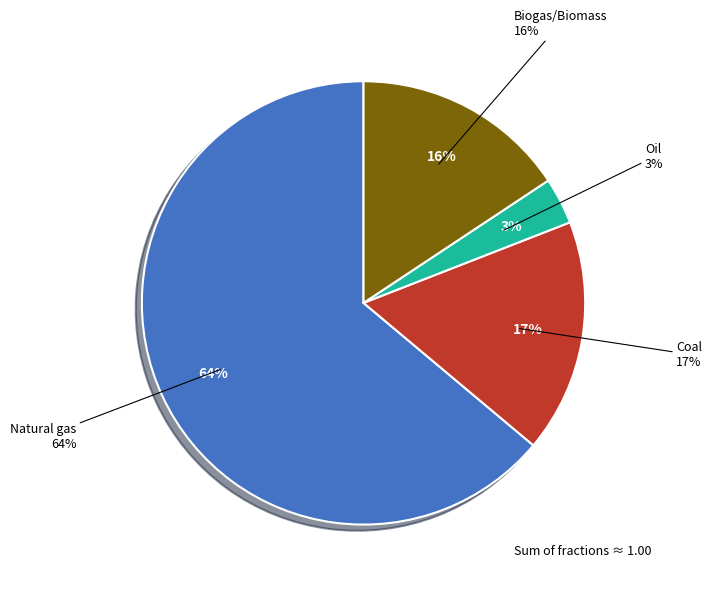

Between Coal and Natural gas, which is larger?

Natural gas